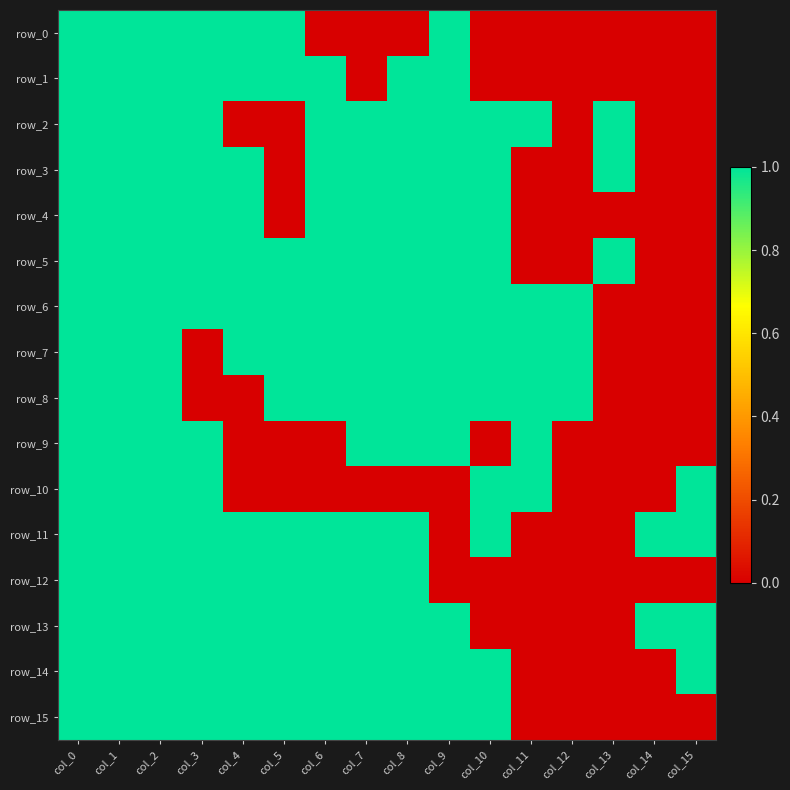

What is the average value of the row_15 series?

1